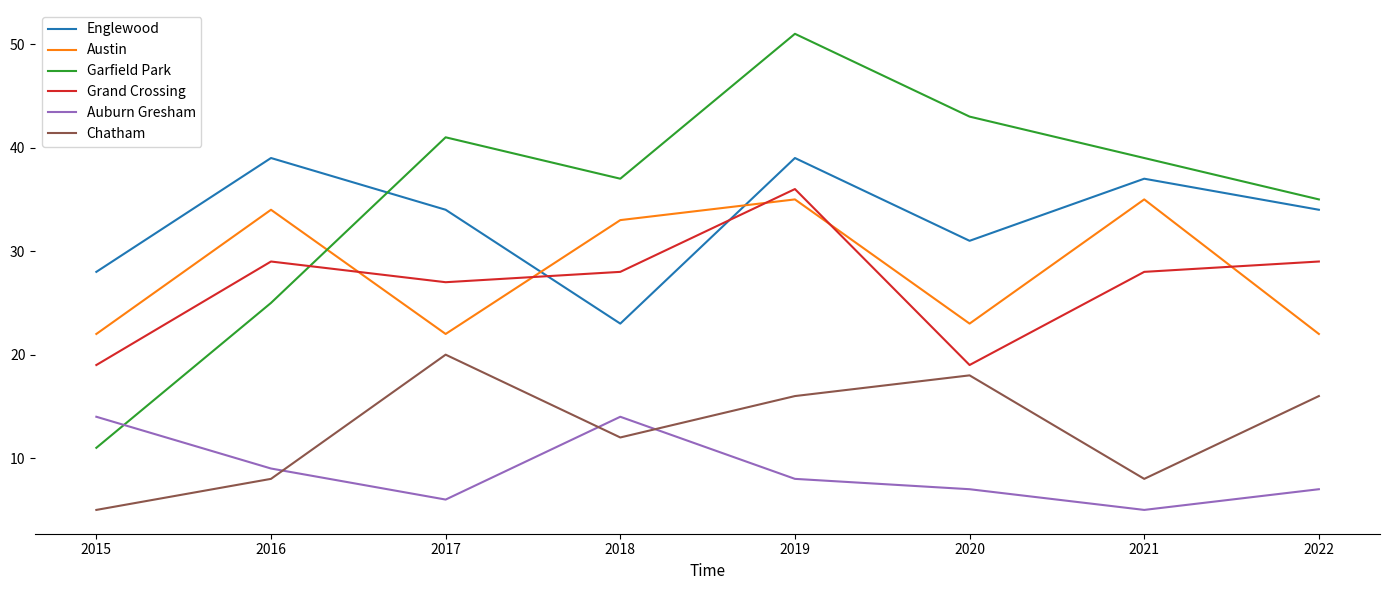

What is the approximate value of Auburn Gresham at 2019?

8